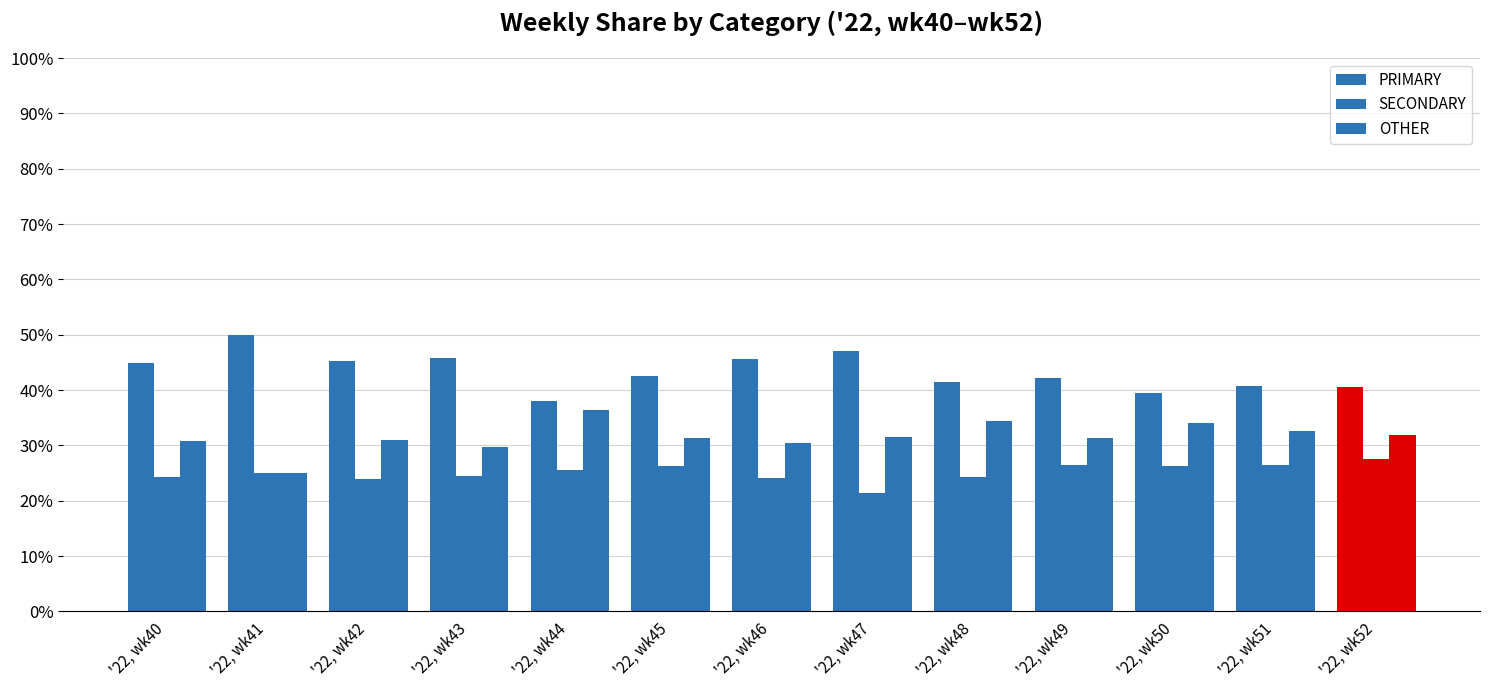

How many bars are there in each group?

3